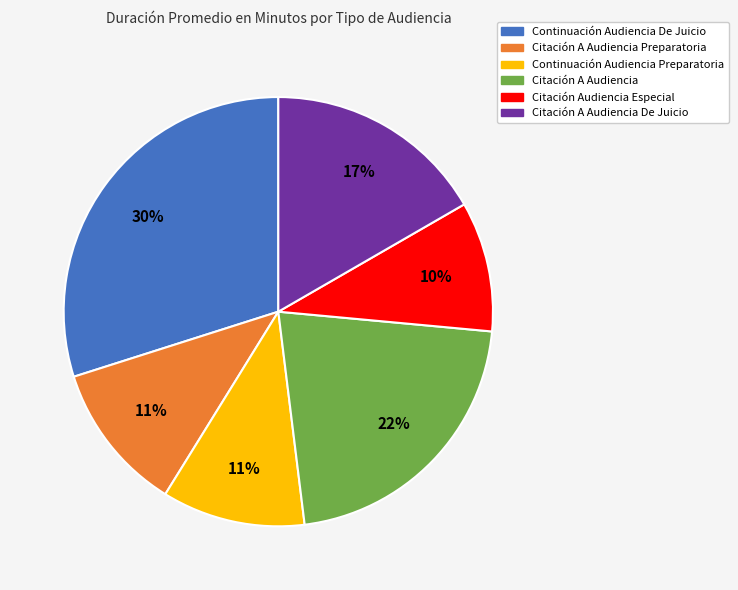

To the nearest percent, what is the average slice percentage?

17%